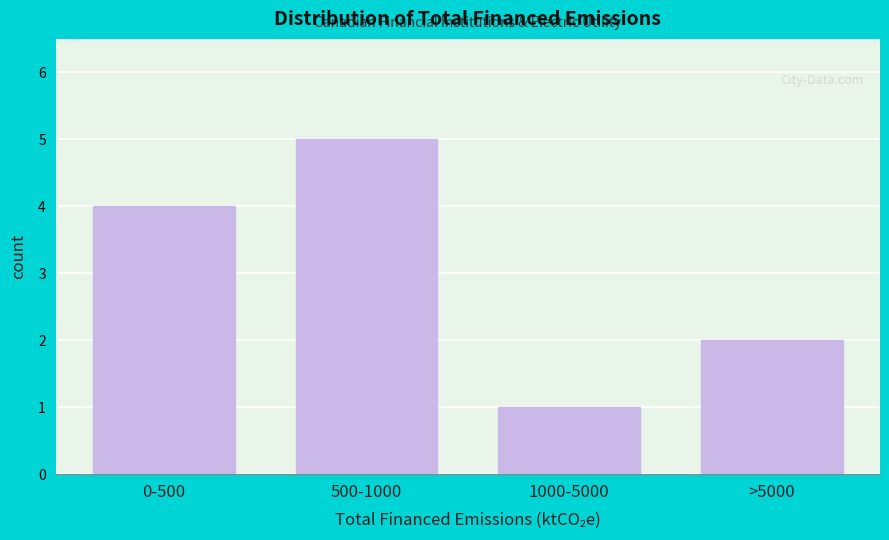

Reading left to right, list all the values displayed in this chart.

4	5	1	2